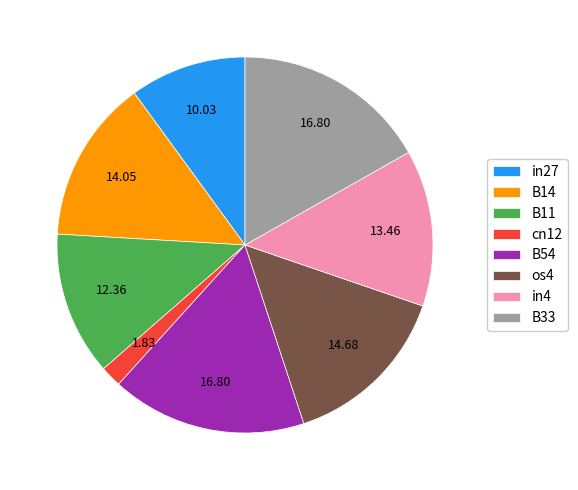

Does B33 represent more than half of the total?

No